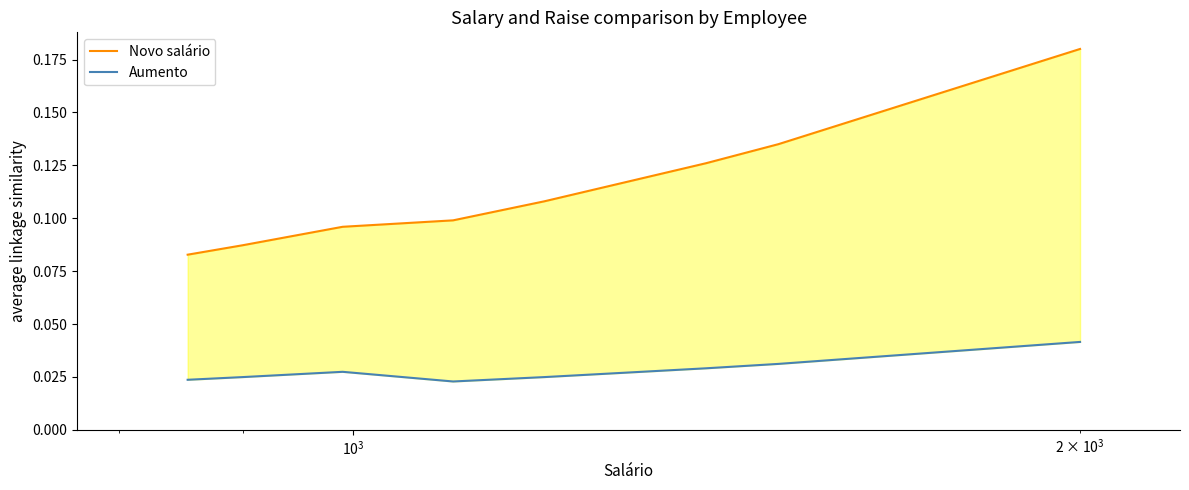

True or false: Aumento and Novo salário cross at least once.

False